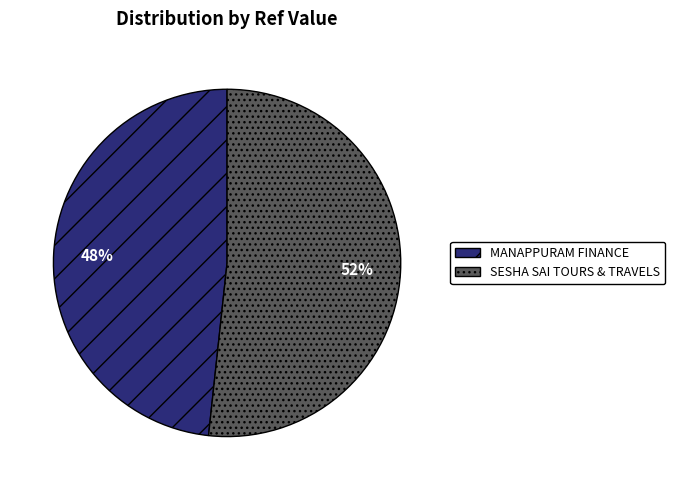

How many slices are in this pie chart?

2